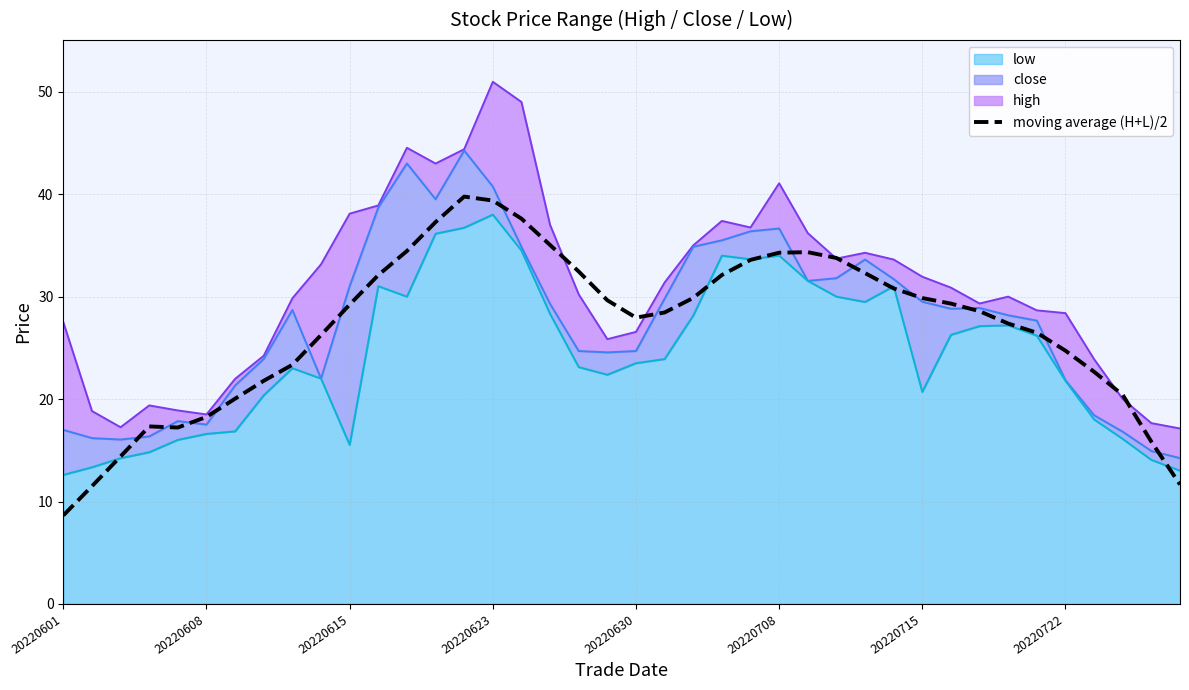

What is the sum of all values?

1080.1